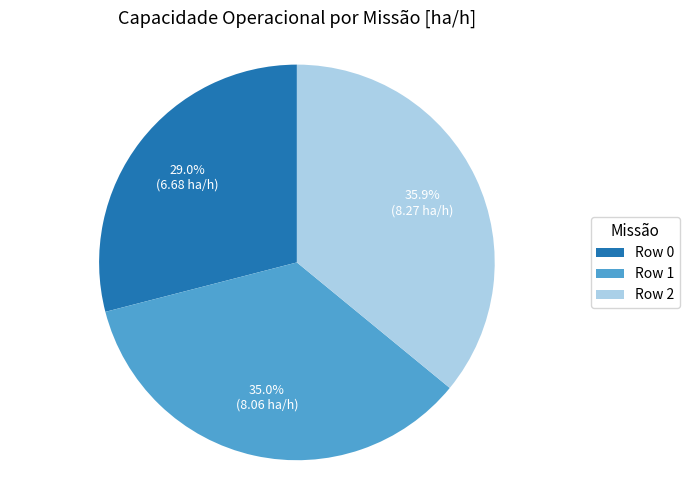

Between Row 2 and Row 1, which is larger?

Row 2